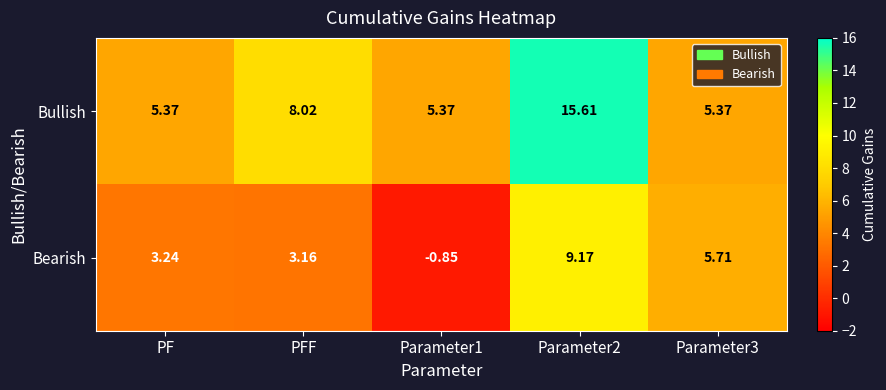

Which label corresponds to the largest value in the chart?

Parameter2